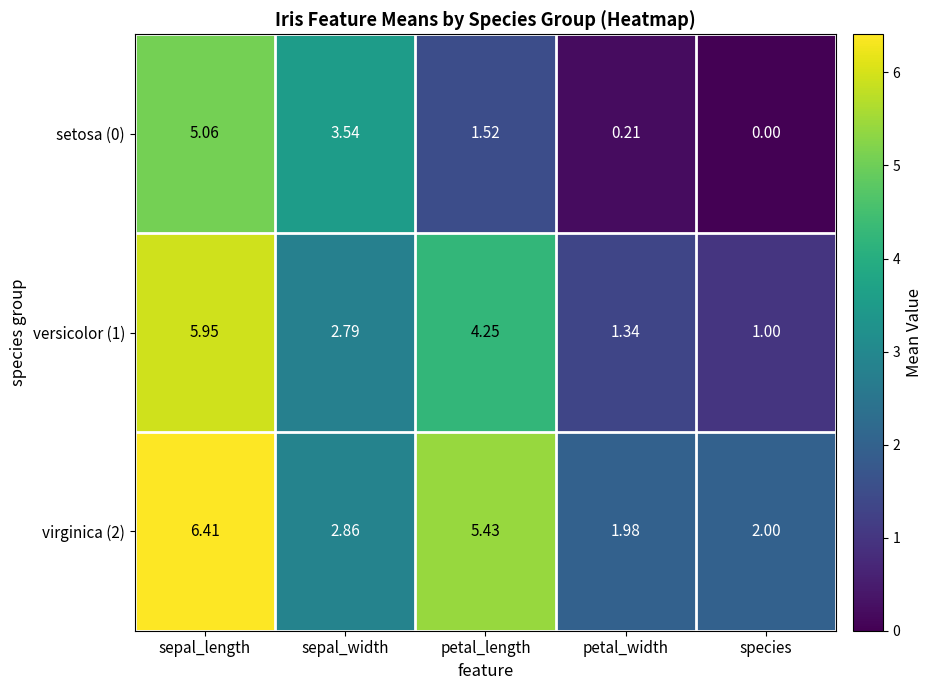

At species, list the series in order from smallest to largest.

setosa (0), versicolor (1), virginica (2)